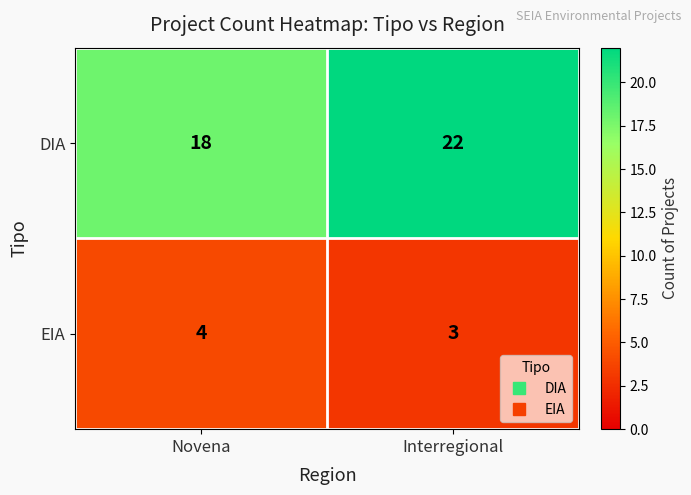

Which category has the highest value across all series?

Interregional